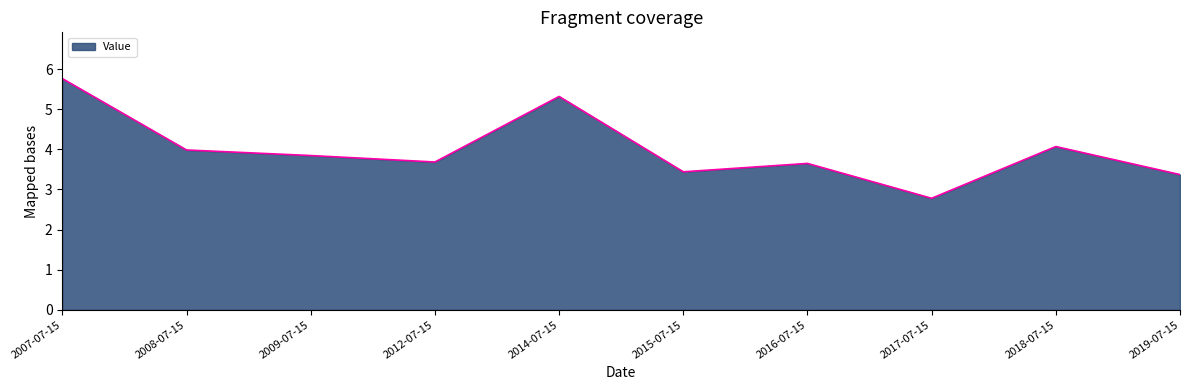

At which category does the data reach its first local peak?

2014-07-15